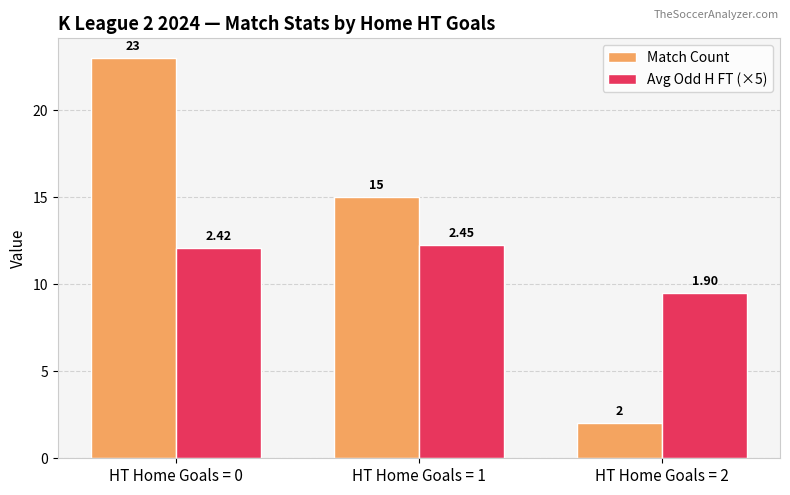

Are the bars grouped side by side (vs. stacked)?

Yes